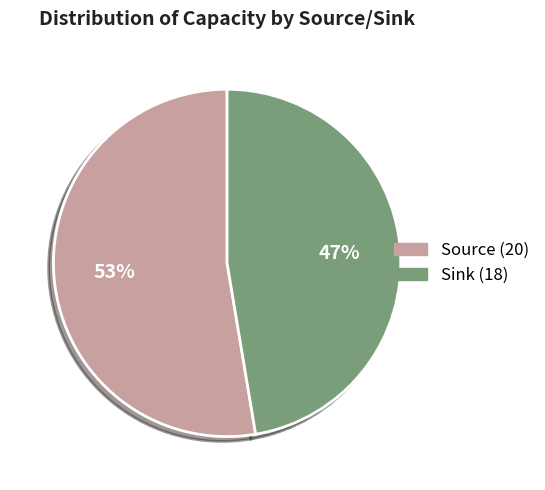

Is there any slice that represents more than half of the pie?

Yes